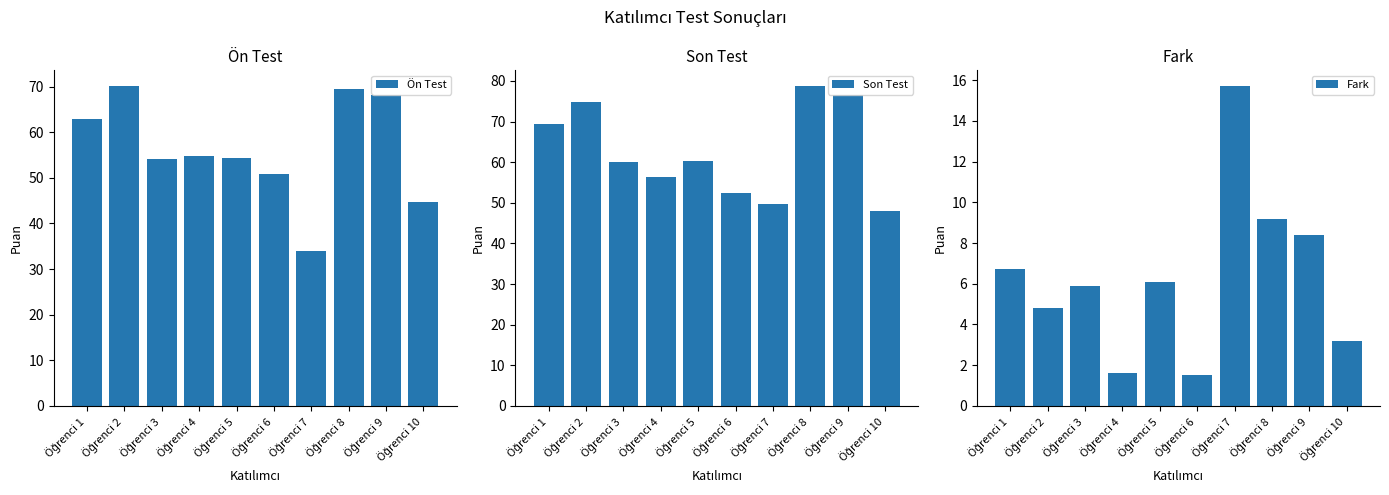

What is the value of the Fark bar at the 2nd from the left?

4.8